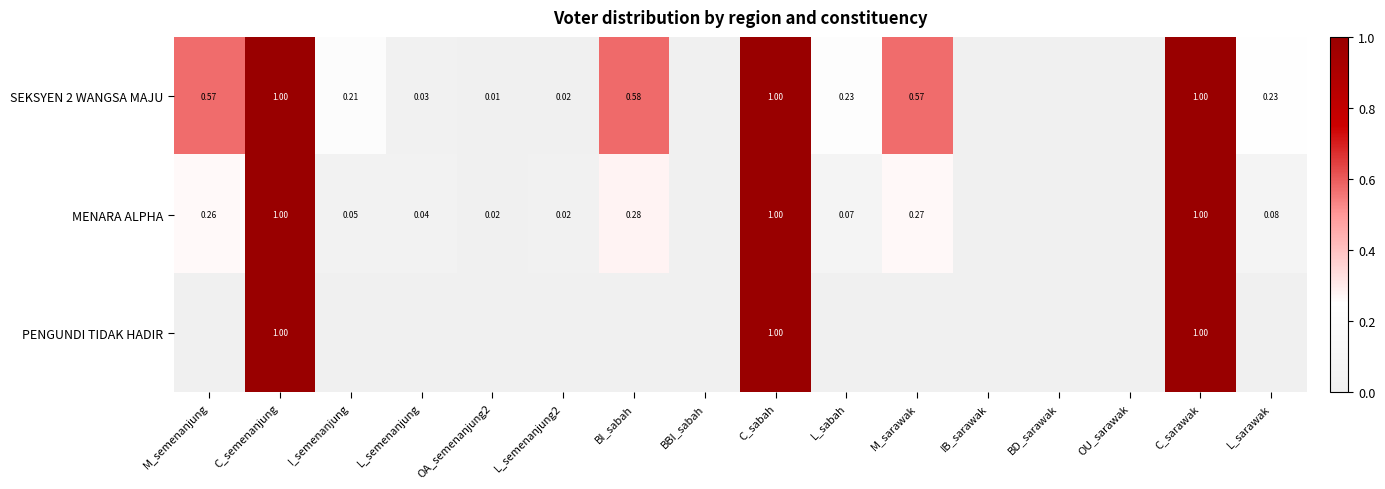

How many values in PENGUNDI TIDAK HADIR are above zero?

3